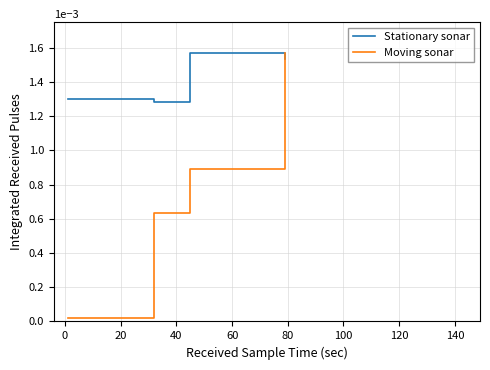

True or false: Stationary sonar has more than 0 interior local peaks.

True